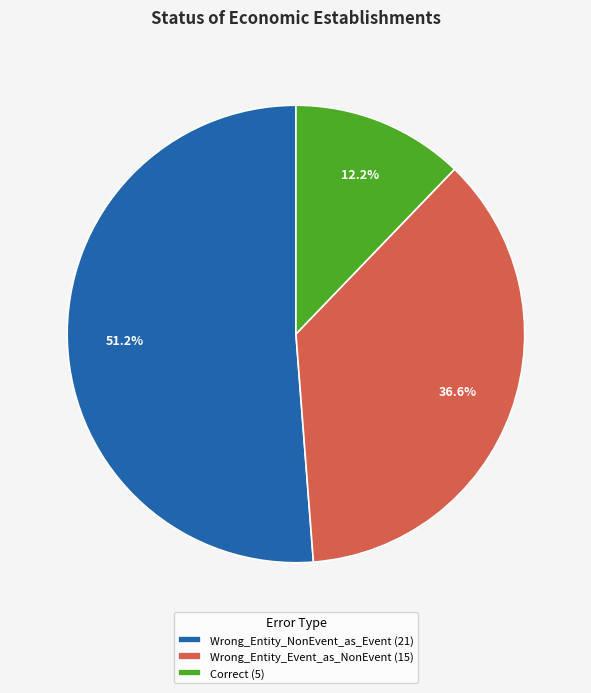

Between Wrong_Entity_Event_as_NonEvent (15) and Correct (5), which is larger?

Wrong_Entity_Event_as_NonEvent (15)